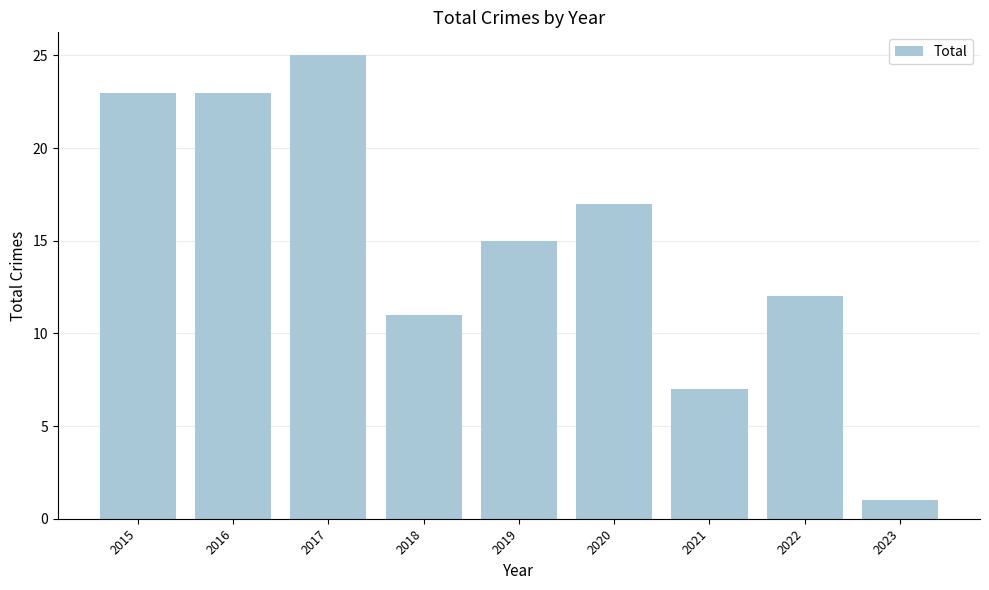

The chart shows a value of 23 at 2015. True or false?

True